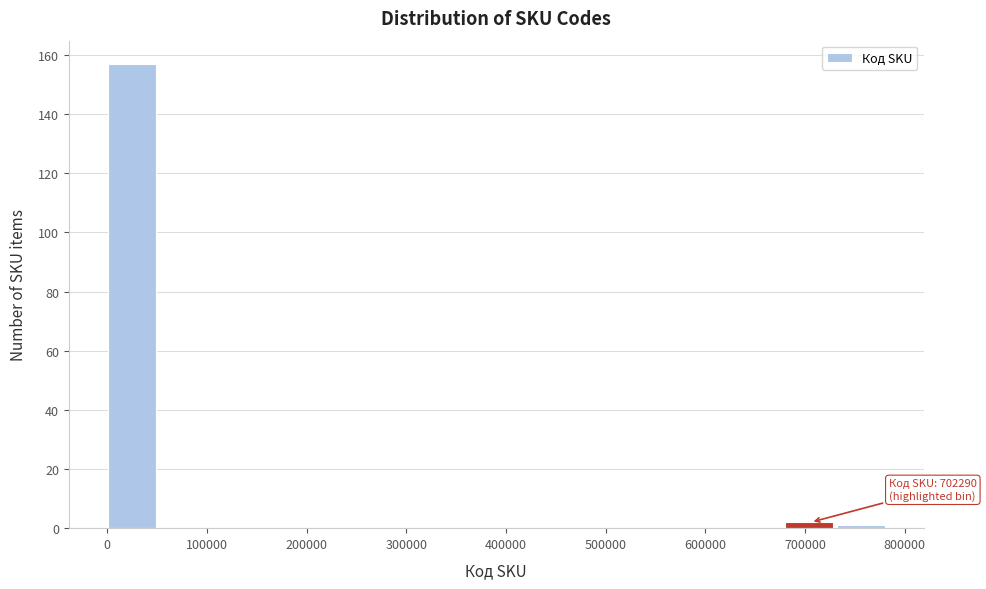

Which range on the x-axis has the tallest bar?

0 to 50000